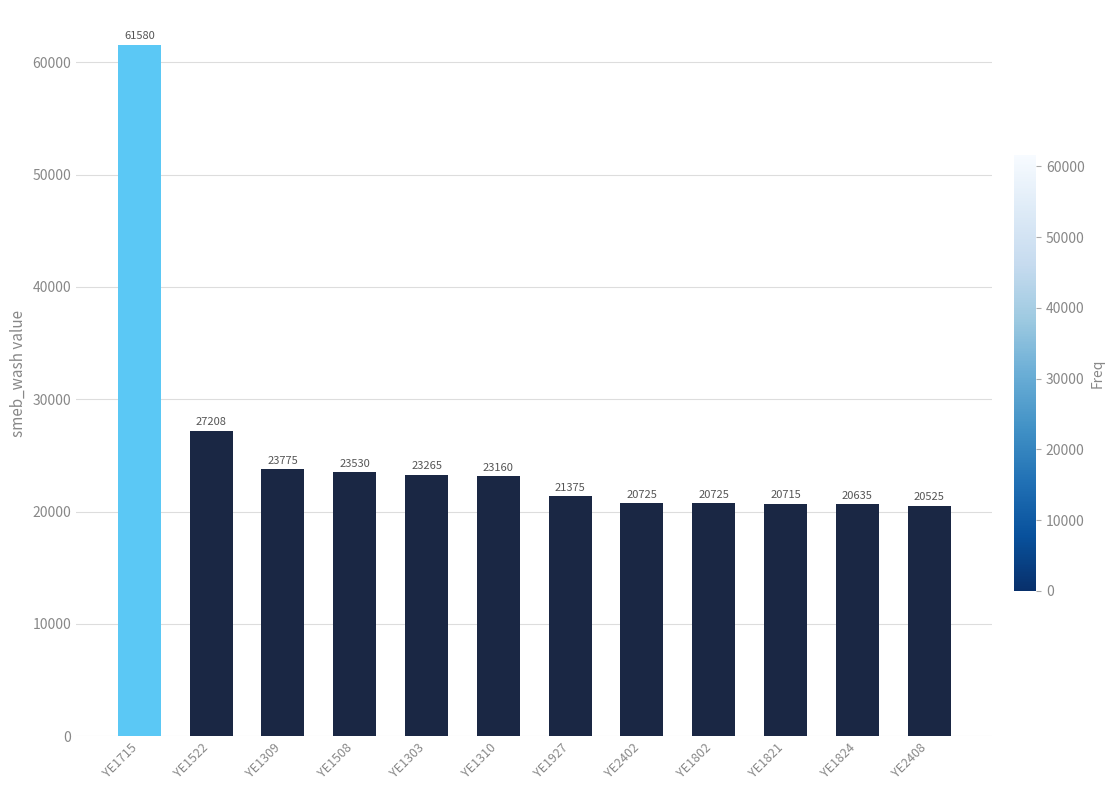

Which has a higher value, YE1715 or YE1303?

YE1715